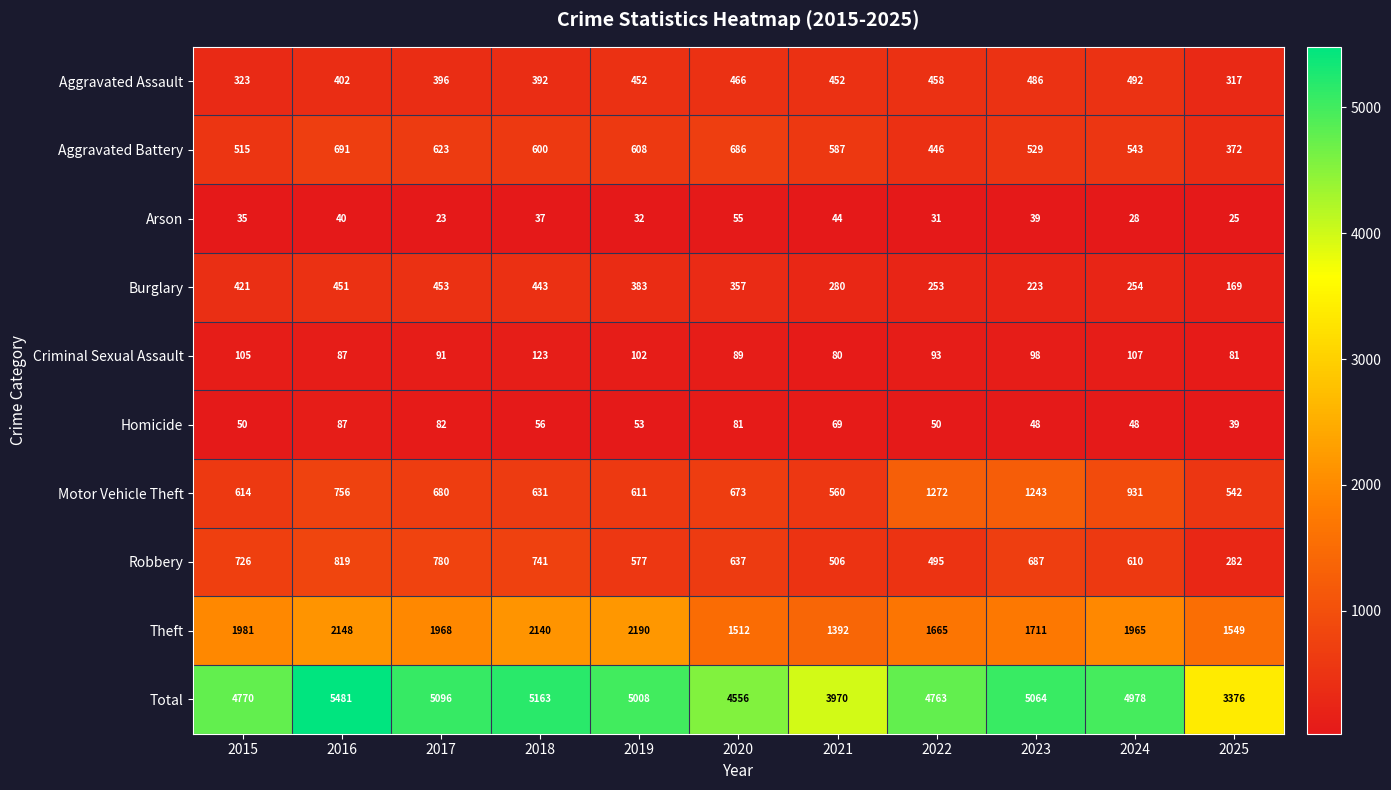

Read the Arson value at 2017, to the nearest 10.

20